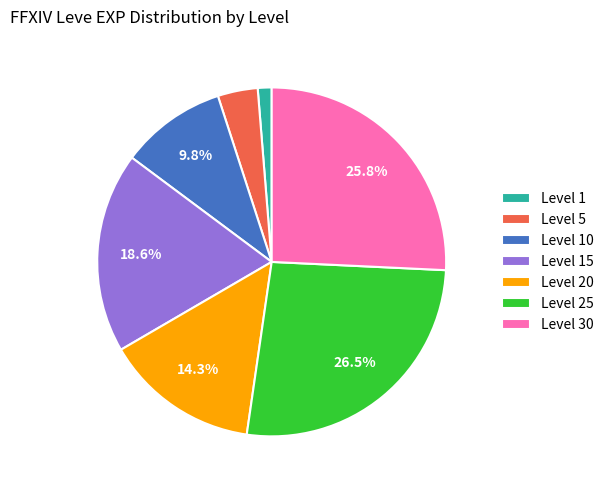

Which slice is the largest?

Level 25